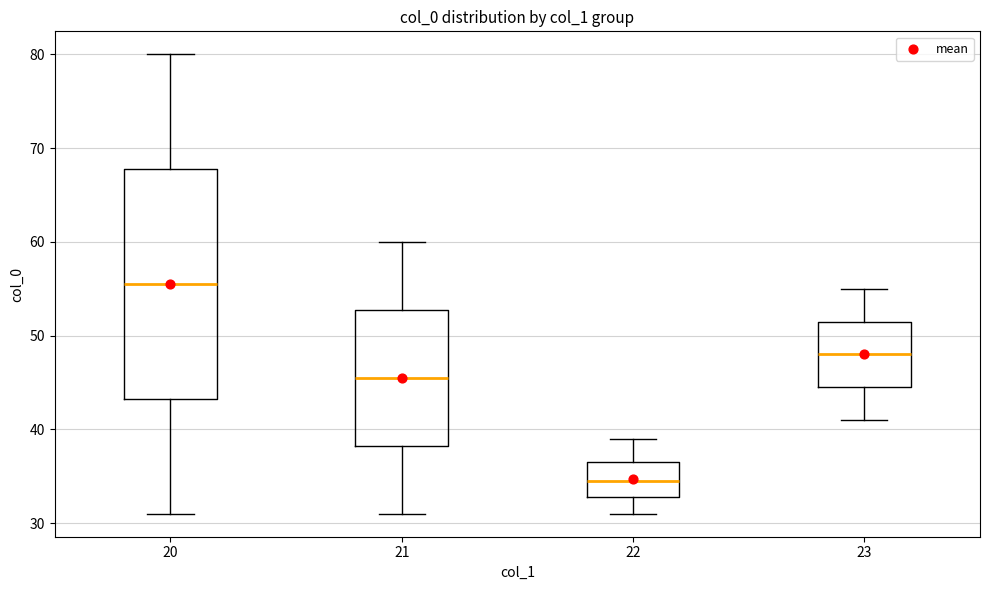

Which box's median line is the lowest?

22